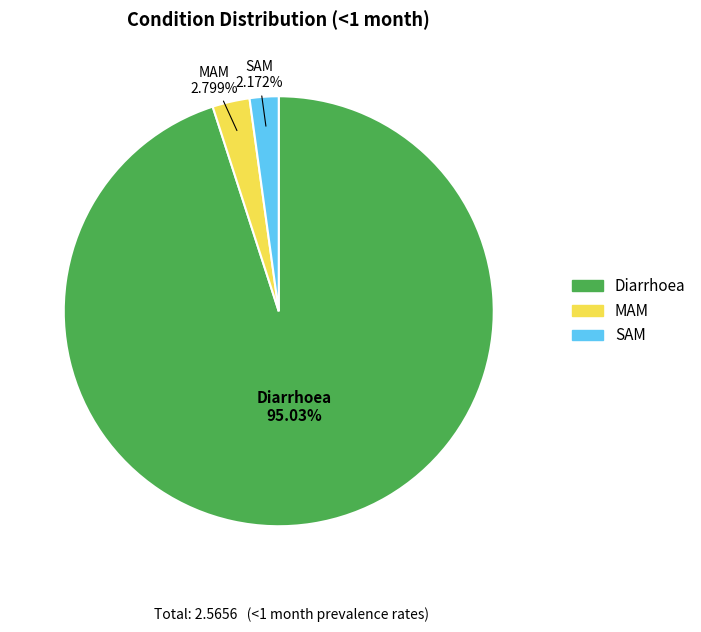

To the nearest percent, what is the difference between the largest and smallest slice percentages?

93%